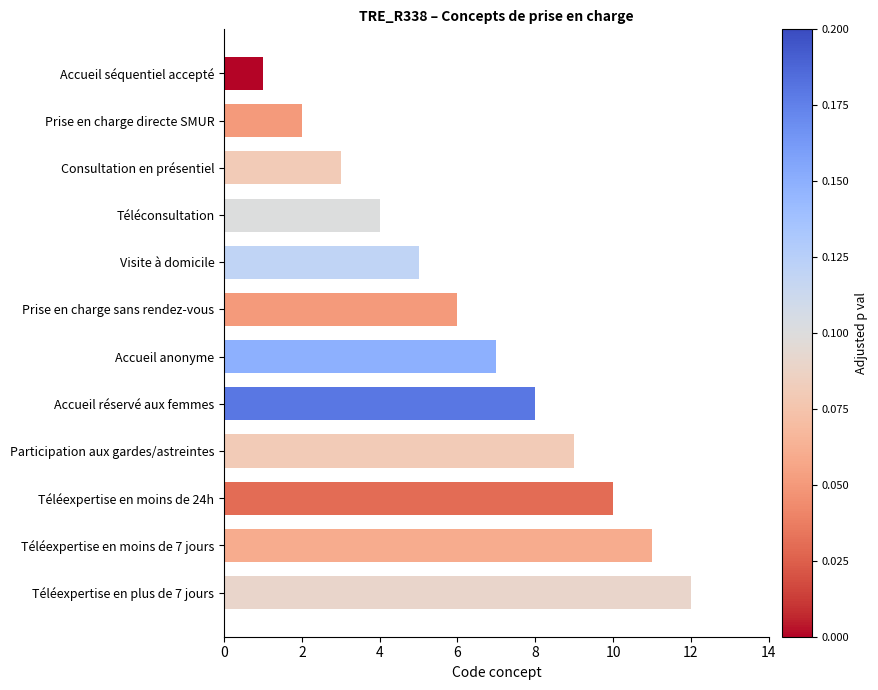

What is the sum of all values?

78